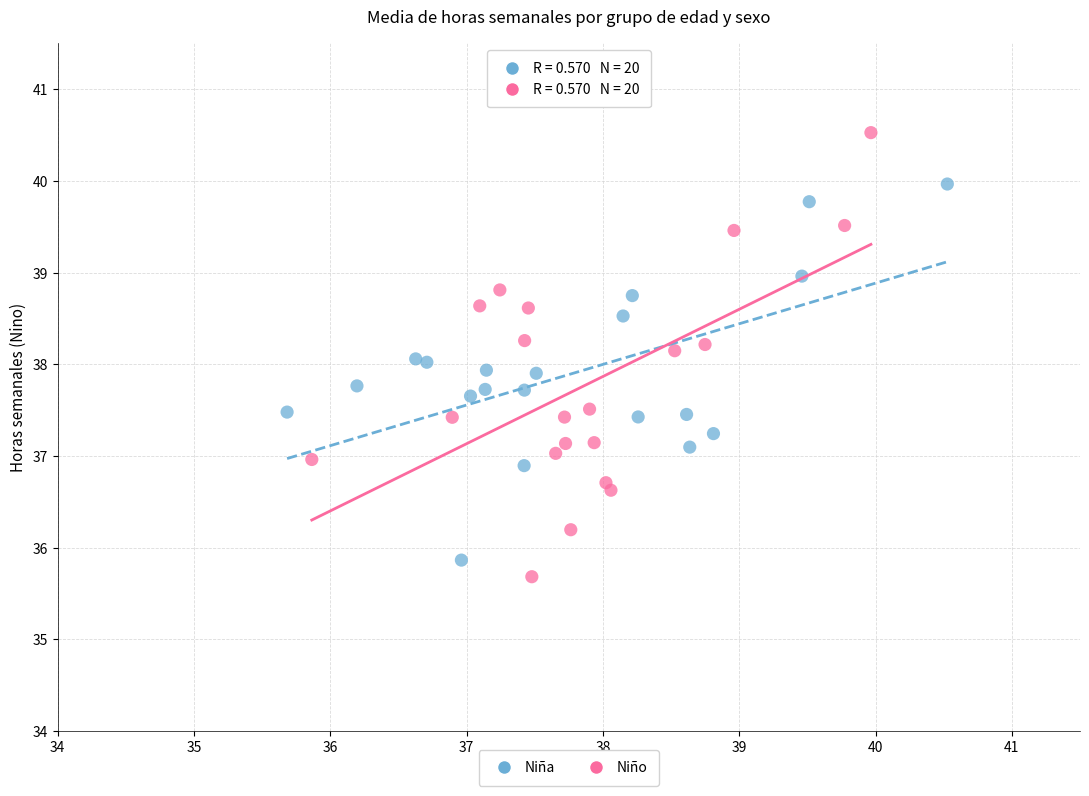

Which series contains the highest Y value?

Niño